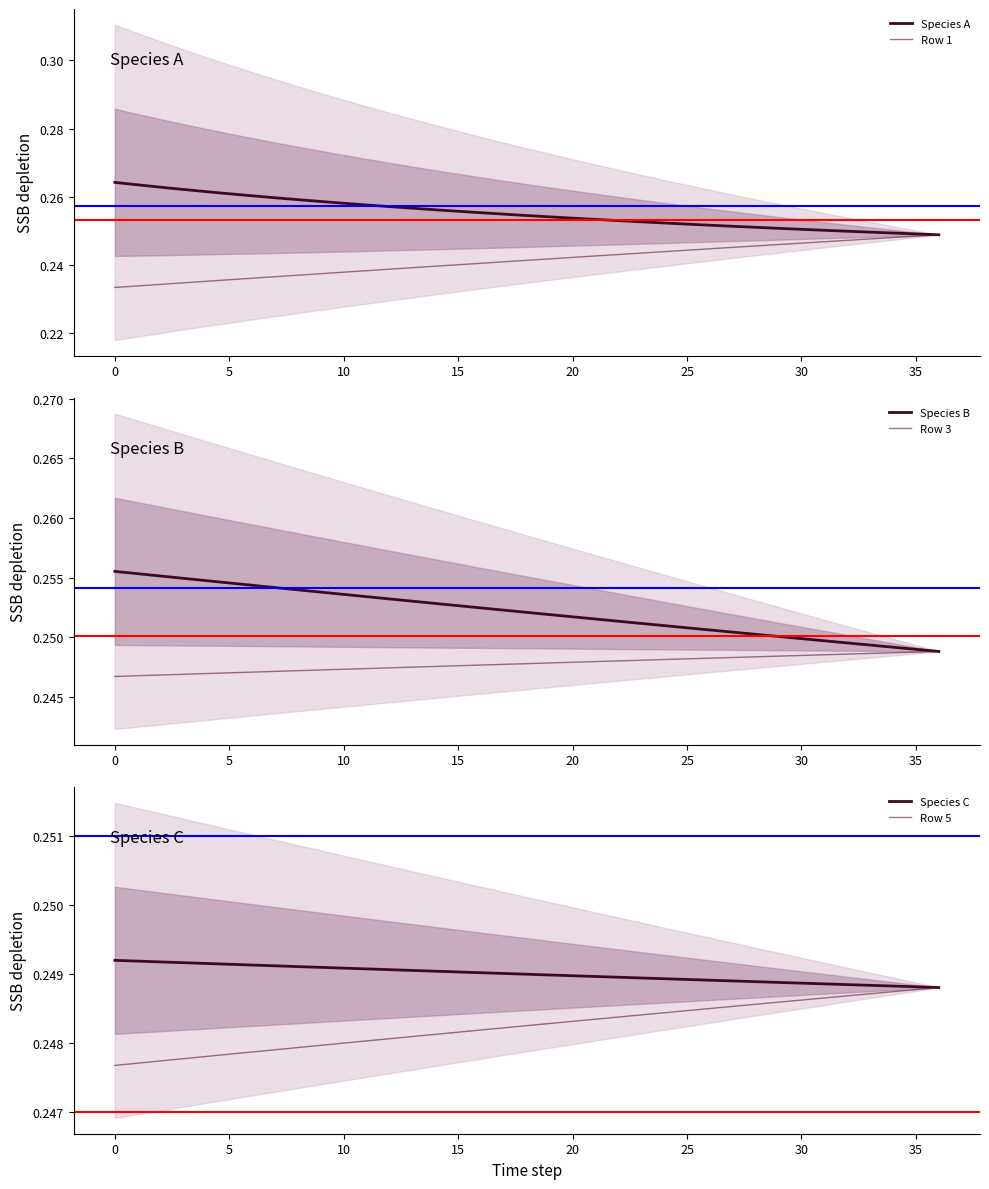

The value of Species A at 0 is 0.1. True or false?

False